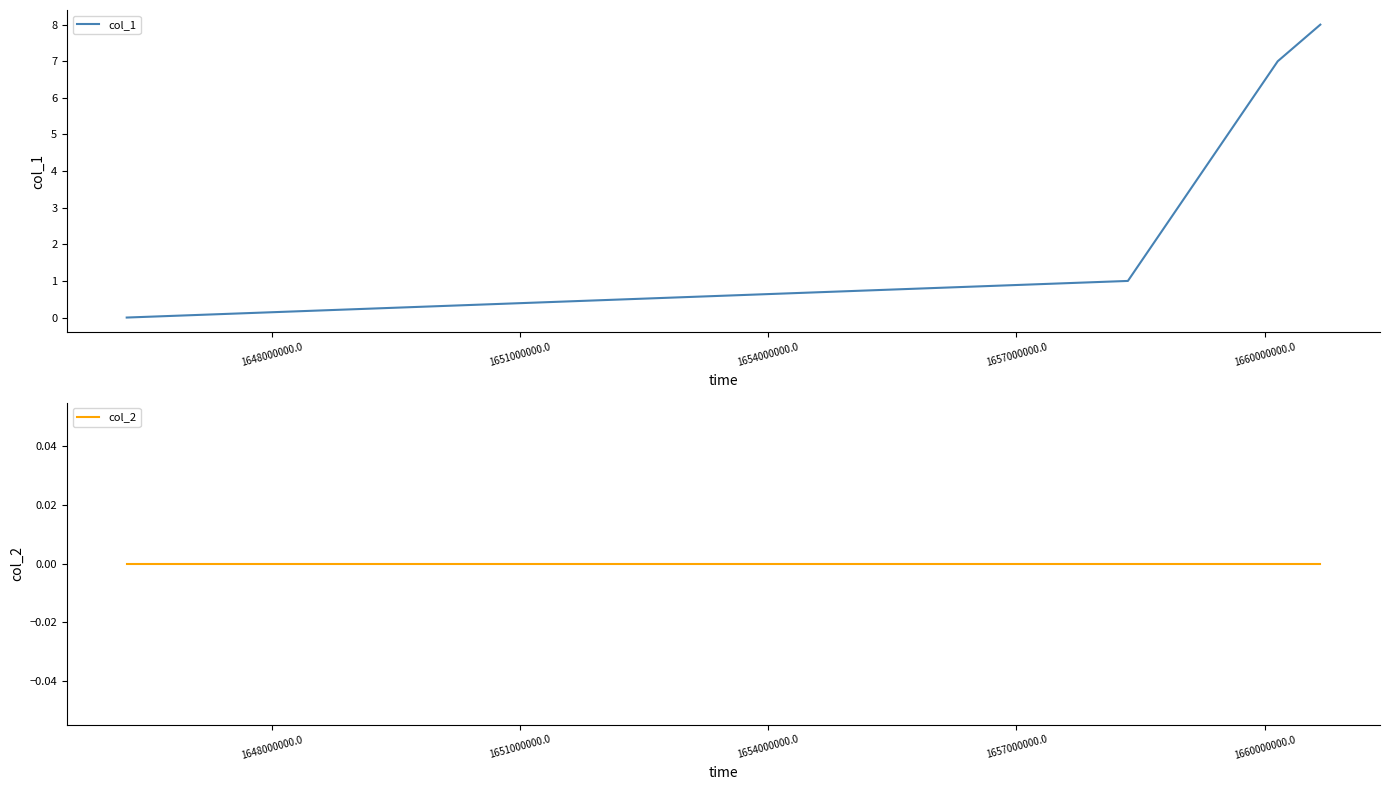

What is the value of the col_1 point at the 4th from the left?

8